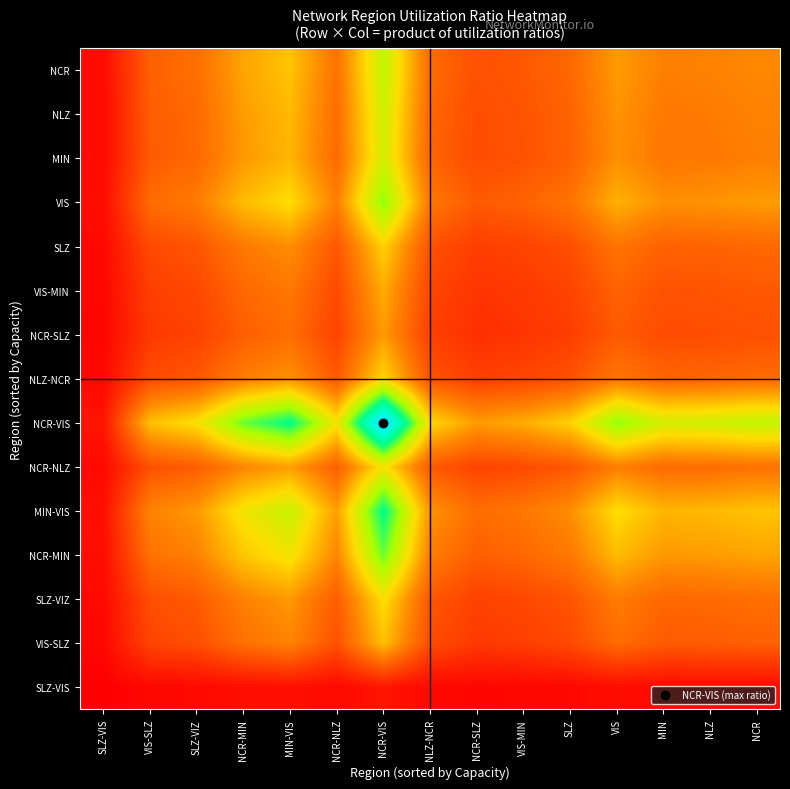

Reading left to right, list all the values displayed in this chart.

SLZ-VIS: SLZ-VIS=0.0	VIS-SLZ=0.0	SLZ-VIZ=0.0	NCR-MIN=0.0	MIN-VIS=0.0	NCR-NLZ=0.0	NCR-VIS=0.0	NLZ-NCR=0.0	NCR-SLZ=0.0	VIS-MIN=0.0	SLZ=0.0	VIS=0.0	MIN=0.0	NLZ=0.0	NCR=0.0
VIS-SLZ: SLZ-VIS=0.0	VIS-SLZ=0.0	SLZ-VIZ=0.0	NCR-MIN=0.0	MIN-VIS=0.1	NCR-NLZ=0.0	NCR-VIS=0.1	NLZ-NCR=0.0	NCR-SLZ=0.0	VIS-MIN=0.0	SLZ=0.0	VIS=0.0	MIN=0.0	NLZ=0.0	NCR=0.0
SLZ-VIZ: SLZ-VIS=0.0	VIS-SLZ=0.0	SLZ-VIZ=0.0	NCR-MIN=0.1	MIN-VIS=0.1	NCR-NLZ=0.0	NCR-VIS=0.1	NLZ-NCR=0.0	NCR-SLZ=0.0	VIS-MIN=0.0	SLZ=0.0	VIS=0.0	MIN=0.0	NLZ=0.0	NCR=0.0
NCR-MIN: SLZ-VIS=0.0	VIS-SLZ=0.0	SLZ-VIZ=0.1	NCR-MIN=0.1	MIN-VIS=0.1	NCR-NLZ=0.1	NCR-VIS=0.1	NLZ-NCR=0.0	NCR-SLZ=0.0	VIS-MIN=0.0	SLZ=0.0	VIS=0.1	MIN=0.1	NLZ=0.1	NCR=0.1
MIN-VIS: SLZ-VIS=0.0	VIS-SLZ=0.1	SLZ-VIZ=0.1	NCR-MIN=0.1	MIN-VIS=0.1	NCR-NLZ=0.1	NCR-VIS=0.1	NLZ-NCR=0.1	NCR-SLZ=0.0	VIS-MIN=0.0	SLZ=0.1	VIS=0.1	MIN=0.1	NLZ=0.1	NCR=0.1
NCR-NLZ: SLZ-VIS=0.0	VIS-SLZ=0.0	SLZ-VIZ=0.0	NCR-MIN=0.1	MIN-VIS=0.1	NCR-NLZ=0.0	NCR-VIS=0.1	NLZ-NCR=0.0	NCR-SLZ=0.0	VIS-MIN=0.0	SLZ=0.0	VIS=0.0	MIN=0.0	NLZ=0.0	NCR=0.0
NCR-VIS: SLZ-VIS=0.0	VIS-SLZ=0.1	SLZ-VIZ=0.1	NCR-MIN=0.1	MIN-VIS=0.1	NCR-NLZ=0.1	NCR-VIS=0.2	NLZ-NCR=0.1	NCR-SLZ=0.1	VIS-MIN=0.1	SLZ=0.1	VIS=0.1	MIN=0.1	NLZ=0.1	NCR=0.1
NLZ-NCR: SLZ-VIS=0.0	VIS-SLZ=0.0	SLZ-VIZ=0.0	NCR-MIN=0.0	MIN-VIS=0.1	NCR-NLZ=0.0	NCR-VIS=0.1	NLZ-NCR=0.0	NCR-SLZ=0.0	VIS-MIN=0.0	SLZ=0.0	VIS=0.0	MIN=0.0	NLZ=0.0	NCR=0.0
NCR-SLZ: SLZ-VIS=0.0	VIS-SLZ=0.0	SLZ-VIZ=0.0	NCR-MIN=0.0	MIN-VIS=0.0	NCR-NLZ=0.0	NCR-VIS=0.1	NLZ-NCR=0.0	NCR-SLZ=0.0	VIS-MIN=0.0	SLZ=0.0	VIS=0.0	MIN=0.0	NLZ=0.0	NCR=0.0
VIS-MIN: SLZ-VIS=0.0	VIS-SLZ=0.0	SLZ-VIZ=0.0	NCR-MIN=0.0	MIN-VIS=0.0	NCR-NLZ=0.0	NCR-VIS=0.1	NLZ-NCR=0.0	NCR-SLZ=0.0	VIS-MIN=0.0	SLZ=0.0	VIS=0.0	MIN=0.0	NLZ=0.0	NCR=0.0
SLZ: SLZ-VIS=0.0	VIS-SLZ=0.0	SLZ-VIZ=0.0	NCR-MIN=0.0	MIN-VIS=0.1	NCR-NLZ=0.0	NCR-VIS=0.1	NLZ-NCR=0.0	NCR-SLZ=0.0	VIS-MIN=0.0	SLZ=0.0	VIS=0.0	MIN=0.0	NLZ=0.0	NCR=0.0
VIS: SLZ-VIS=0.0	VIS-SLZ=0.0	SLZ-VIZ=0.0	NCR-MIN=0.1	MIN-VIS=0.1	NCR-NLZ=0.0	NCR-VIS=0.1	NLZ-NCR=0.0	NCR-SLZ=0.0	VIS-MIN=0.0	SLZ=0.0	VIS=0.1	MIN=0.1	NLZ=0.1	NCR=0.1
MIN: SLZ-VIS=0.0	VIS-SLZ=0.0	SLZ-VIZ=0.0	NCR-MIN=0.1	MIN-VIS=0.1	NCR-NLZ=0.0	NCR-VIS=0.1	NLZ-NCR=0.0	NCR-SLZ=0.0	VIS-MIN=0.0	SLZ=0.0	VIS=0.1	MIN=0.0	NLZ=0.0	NCR=0.0
NLZ: SLZ-VIS=0.0	VIS-SLZ=0.0	SLZ-VIZ=0.0	NCR-MIN=0.1	MIN-VIS=0.1	NCR-NLZ=0.0	NCR-VIS=0.1	NLZ-NCR=0.0	NCR-SLZ=0.0	VIS-MIN=0.0	SLZ=0.0	VIS=0.1	MIN=0.0	NLZ=0.0	NCR=0.1
NCR: SLZ-VIS=0.0	VIS-SLZ=0.0	SLZ-VIZ=0.0	NCR-MIN=0.1	MIN-VIS=0.1	NCR-NLZ=0.0	NCR-VIS=0.1	NLZ-NCR=0.0	NCR-SLZ=0.0	VIS-MIN=0.0	SLZ=0.0	VIS=0.1	MIN=0.0	NLZ=0.1	NCR=0.1